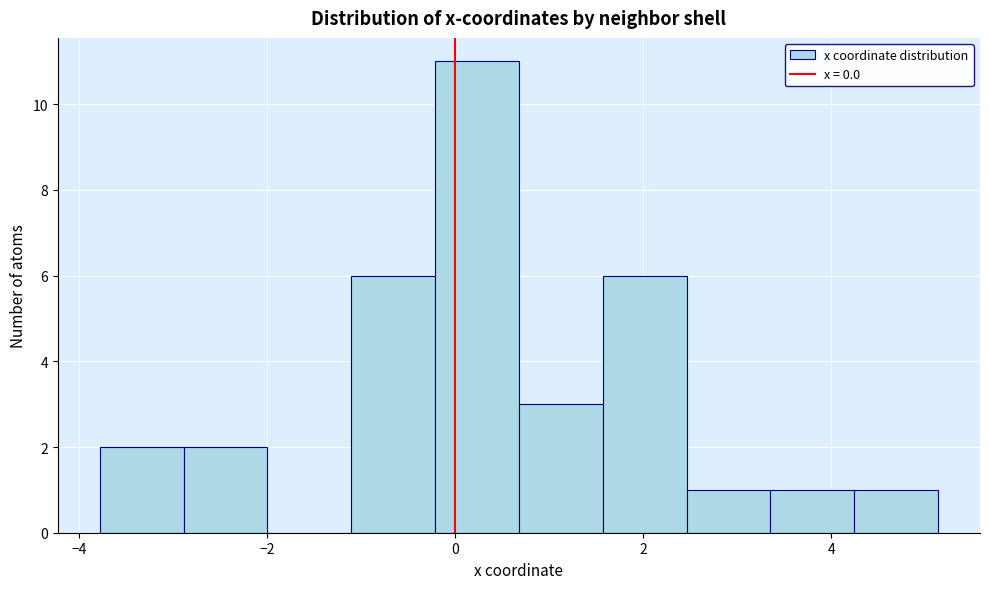

Reading left to right, transcribe this chart: for each bar, give the range it covers on the x-axis and its height. Neither the bar edges nor the heights are printed on the chart, so give them approximately, as read against the axes.

-3.8 to -2.8: 2
-2.8 to -2.0: 2
-2.0 to -1.2: 0
-1.2 to -0.2: 6
-0.2 to 0.6: 11
0.6 to 1.6: 3
1.6 to 2.4: 6
2.4 to 3.4: 1
3.4 to 4.2: 1
4.2 to 5.2: 1